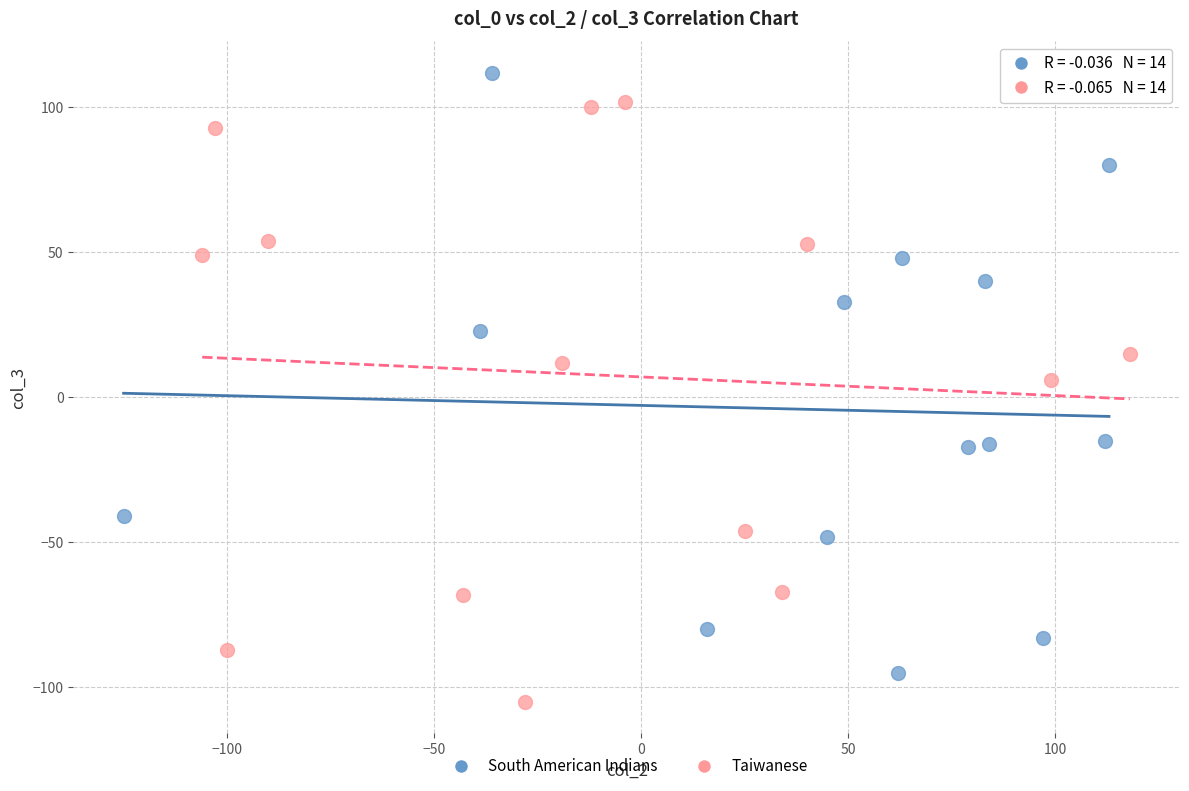

Which series reaches the minimum Y coordinate?

Taiwanese